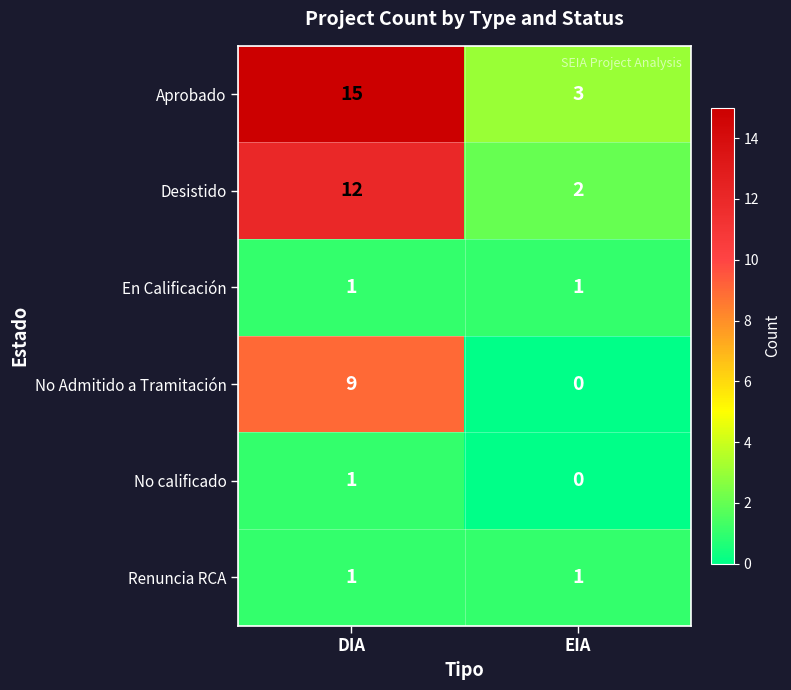

Which label corresponds to the smallest value in the chart?

EIA